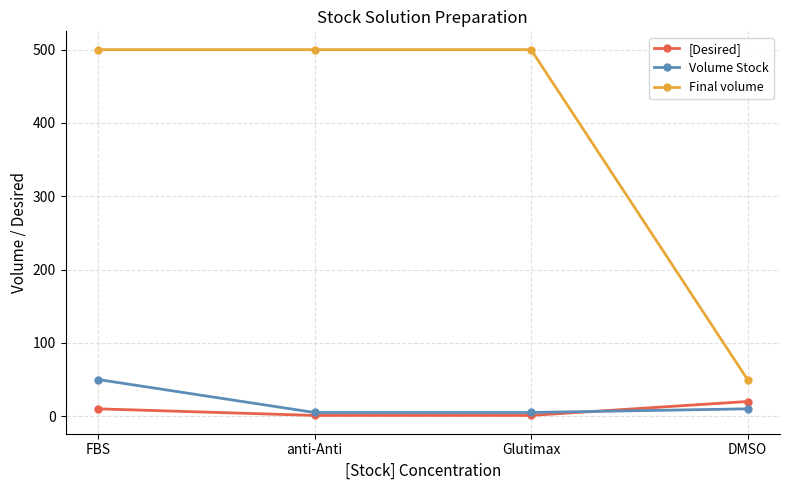

What is the label of the 1st point from the left?

FBS